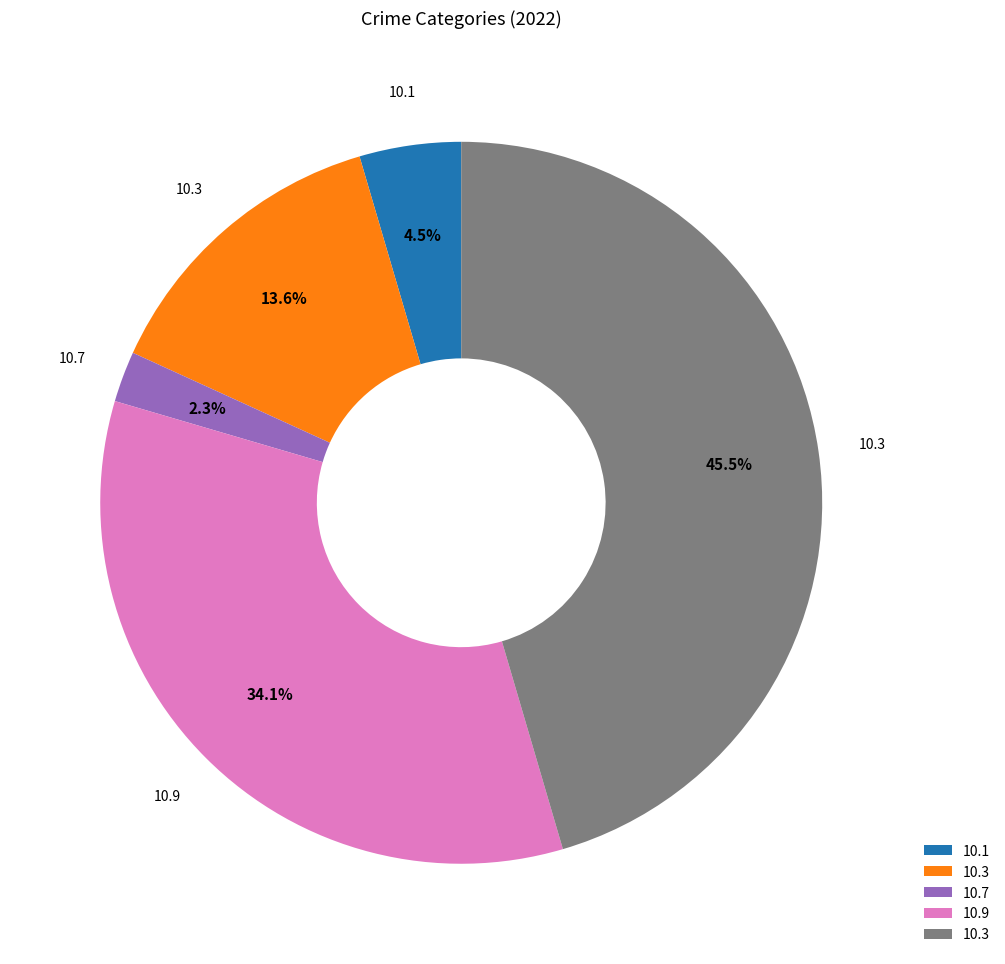

How many segments does this pie chart have?

5